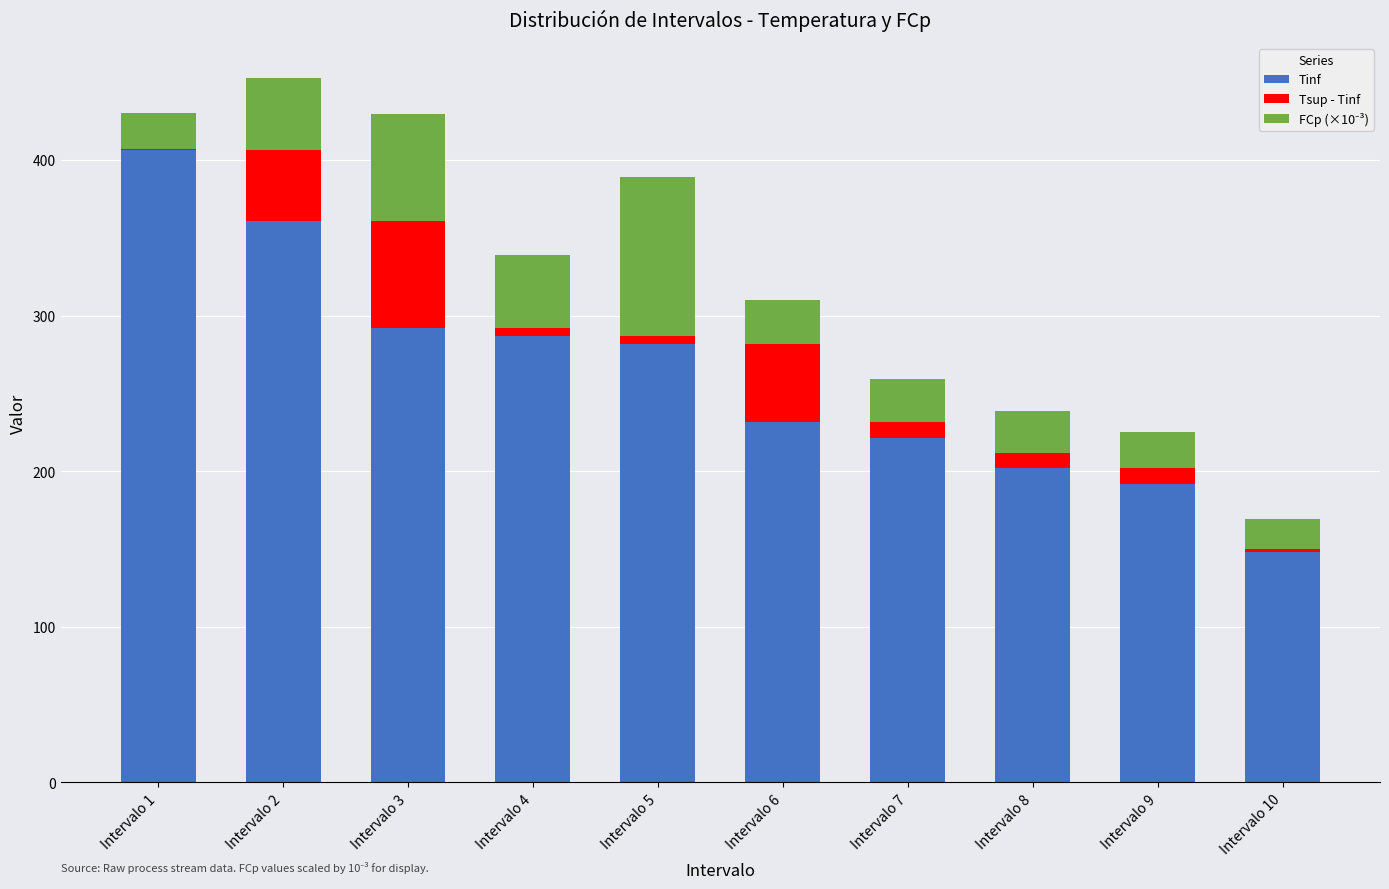

At which label does Tinf reach its peak?

Intervalo 1